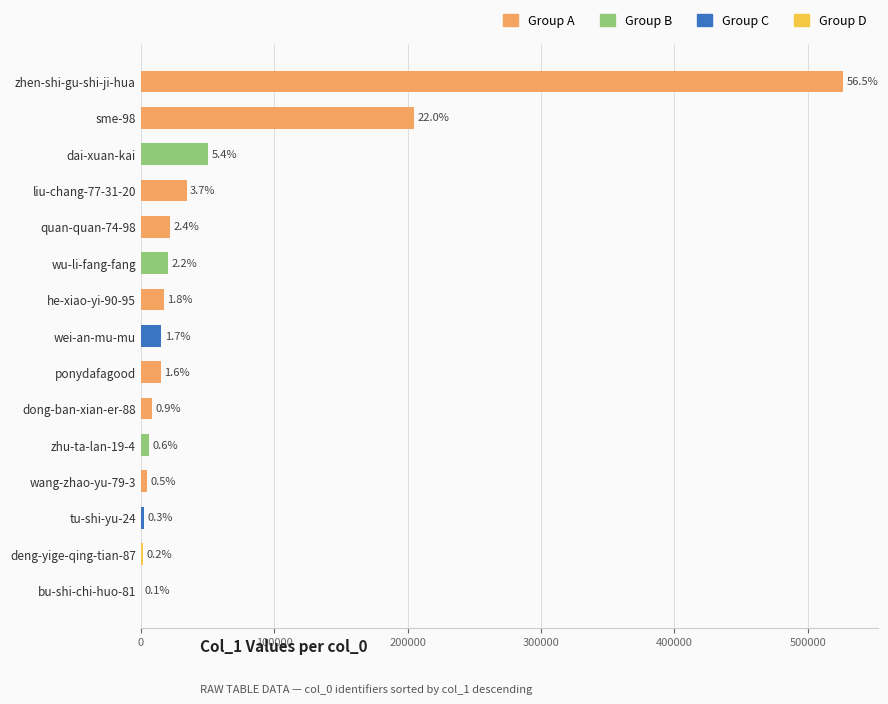

Are the bars grouped side by side (vs. stacked)?

No